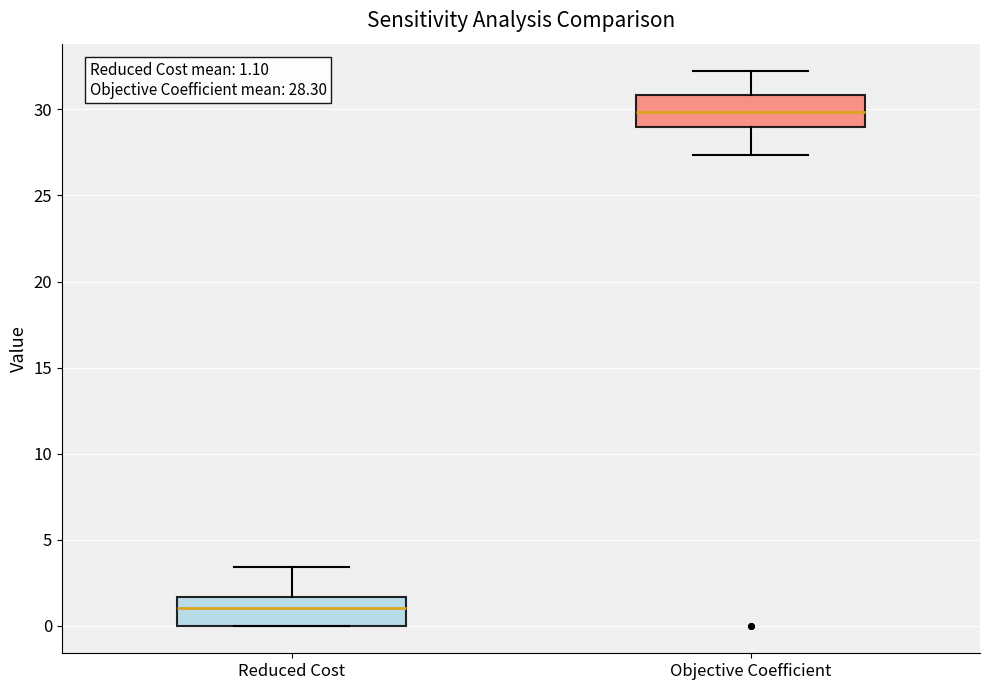

Which box has the lowest median line?

Reduced Cost